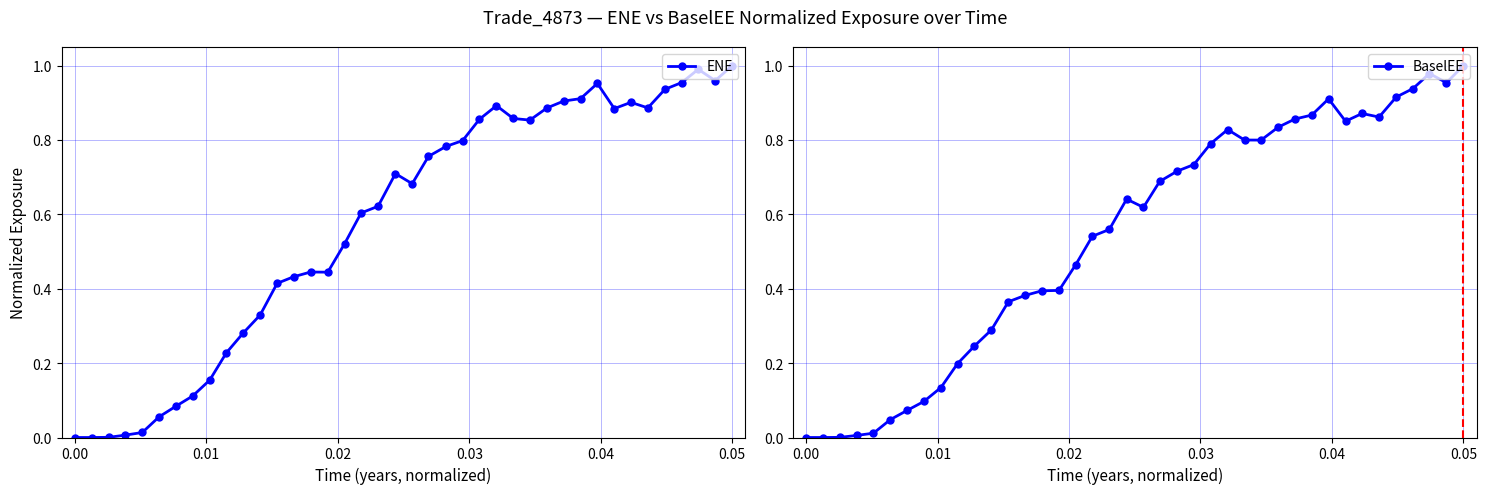

How many interior local valleys does the BaselEE series have?

5